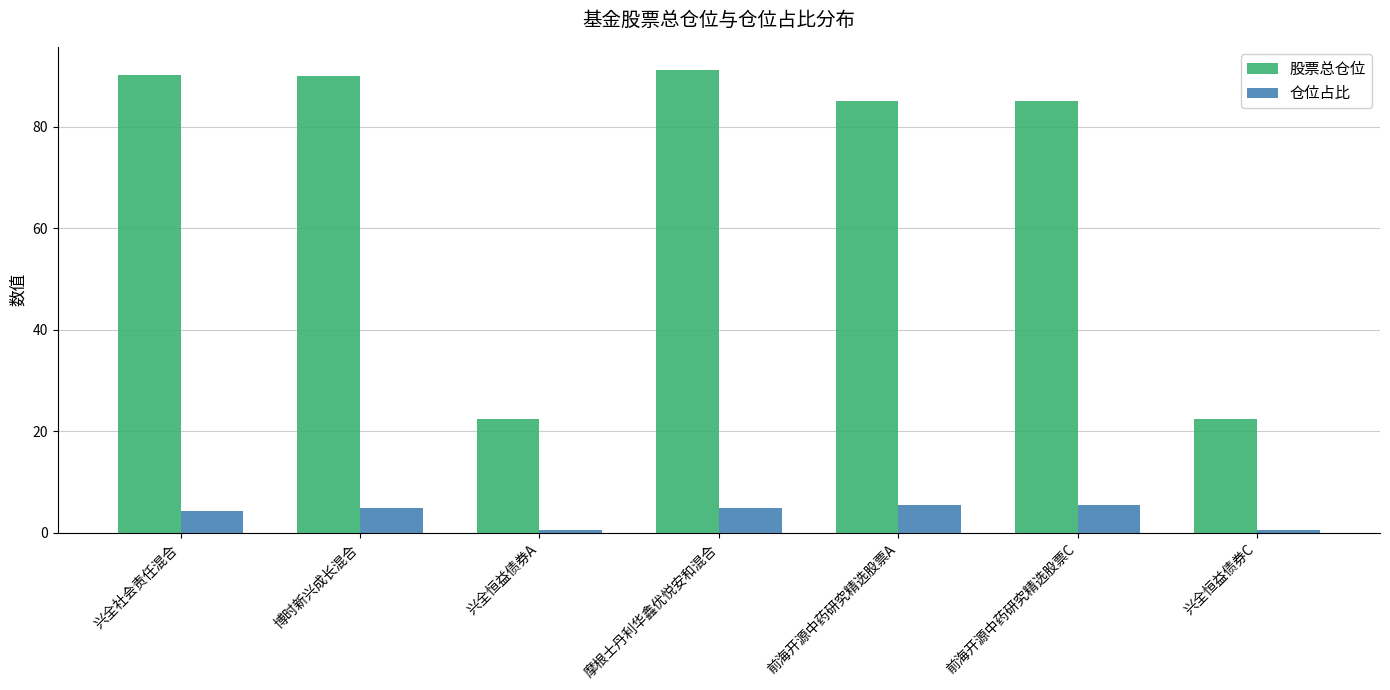

How many bars are there in total?

14